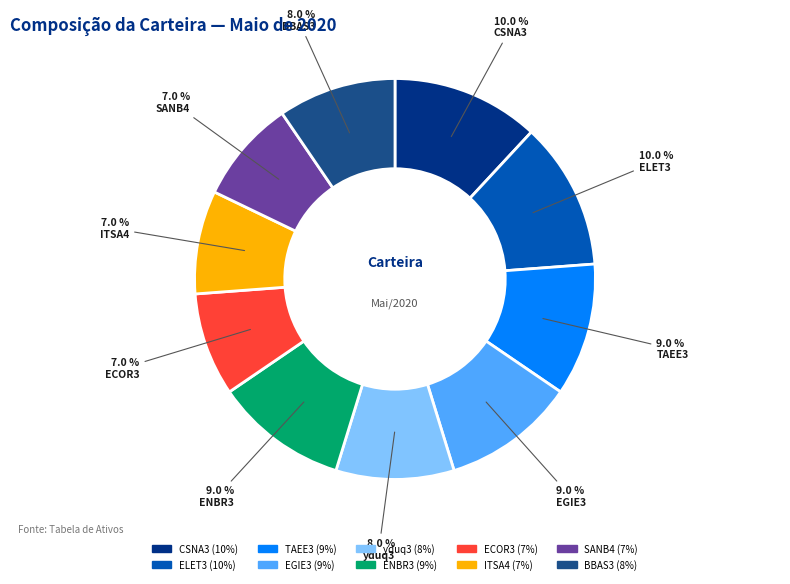

Is there a majority slice in this chart?

No